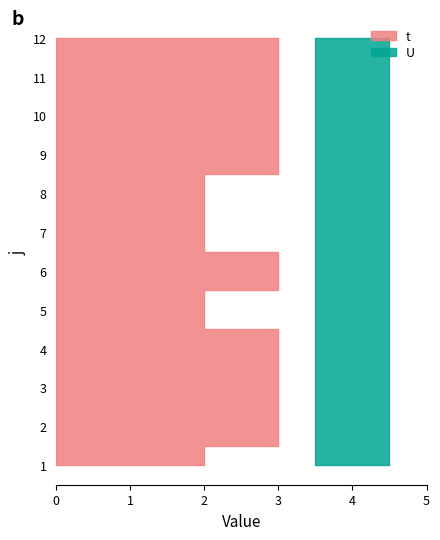

Reading left to right, extract all data points from this chart.

t: 1=2	2=3	3=3	4=3	5=2	6=3	7=2	8=2	9=3	10=3	11=3	12=3
U: 1=1	2=1	3=1	4=1	5=1	6=1	7=1	8=1	9=1	10=1	11=1	12=1